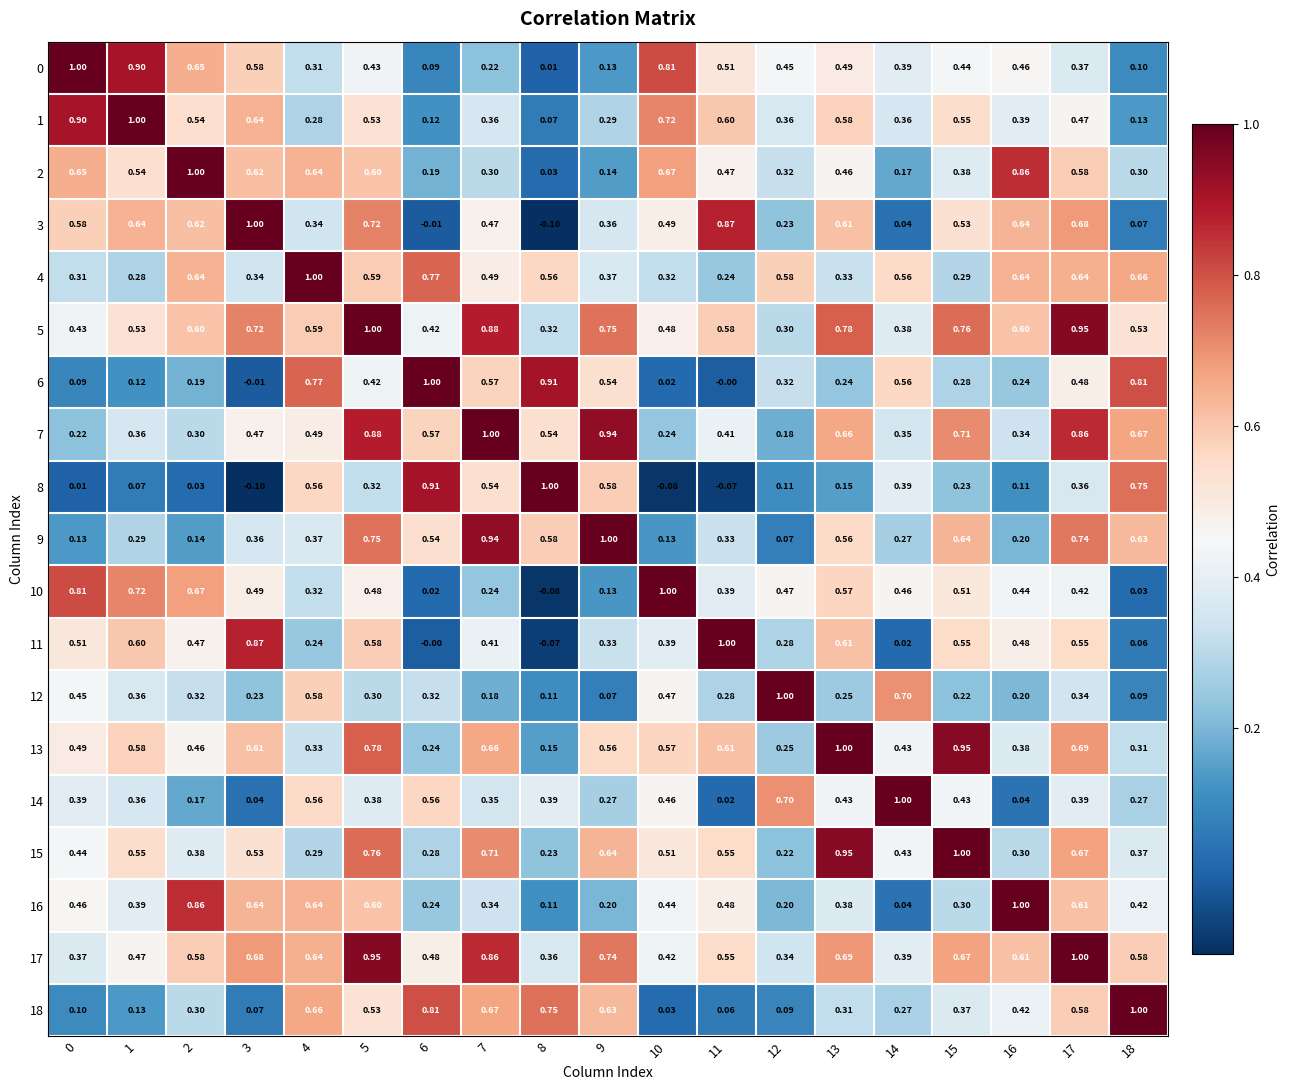

Is the value of 8 at 12 greater than the value of 14 at 18?

No